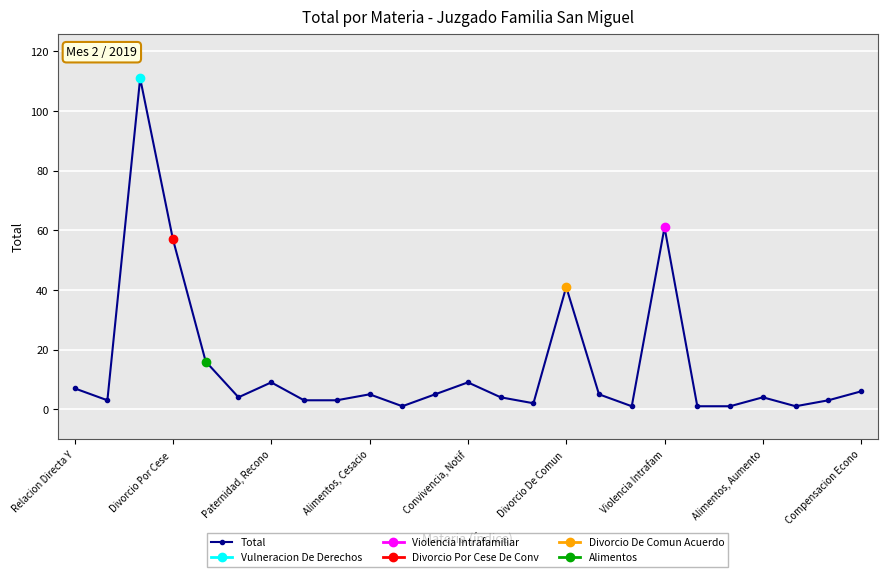

The Total series shows 4 at Alimentos, Aumento. True or false?

True